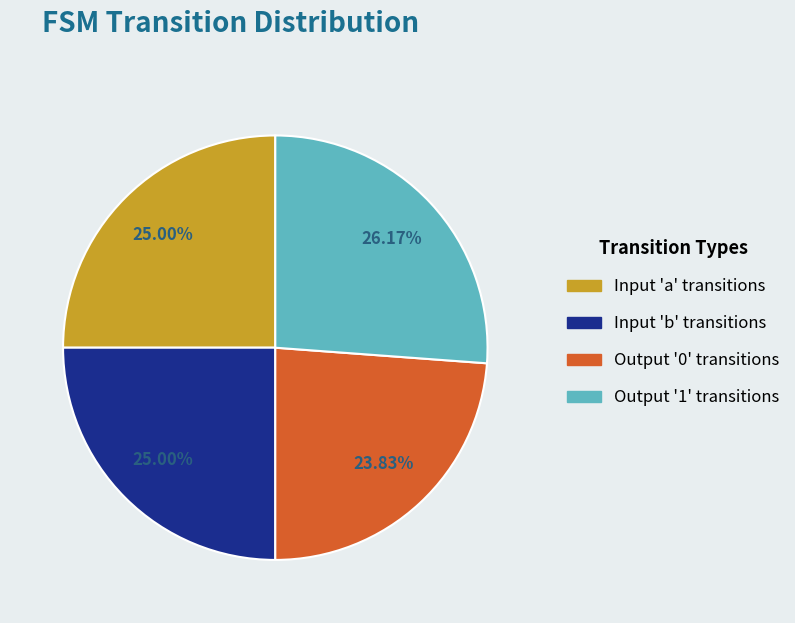

Is there any slice that represents more than half of the pie?

No